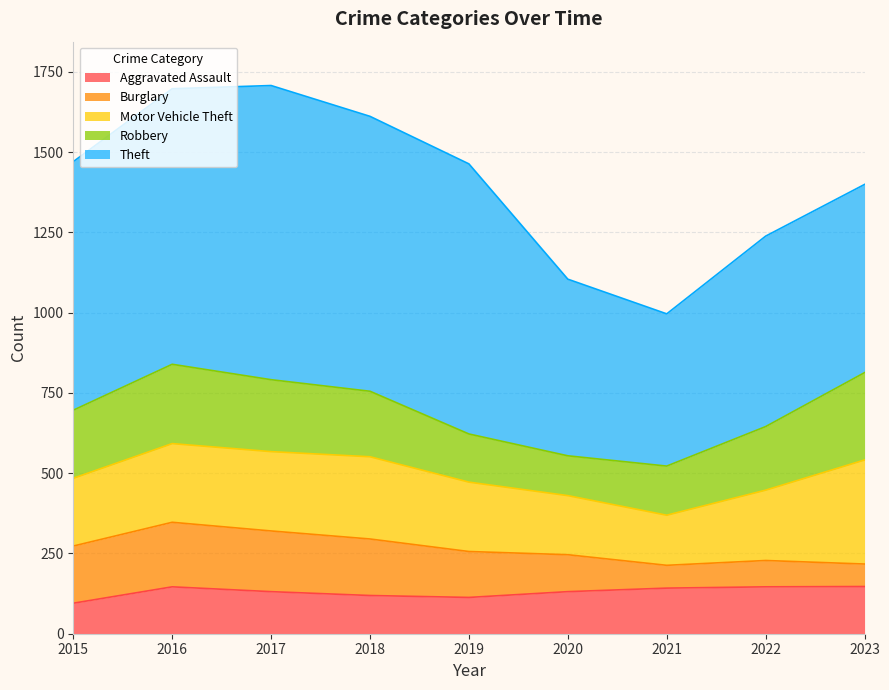

Where is the first local maximum for Aggravated Assault?

2016